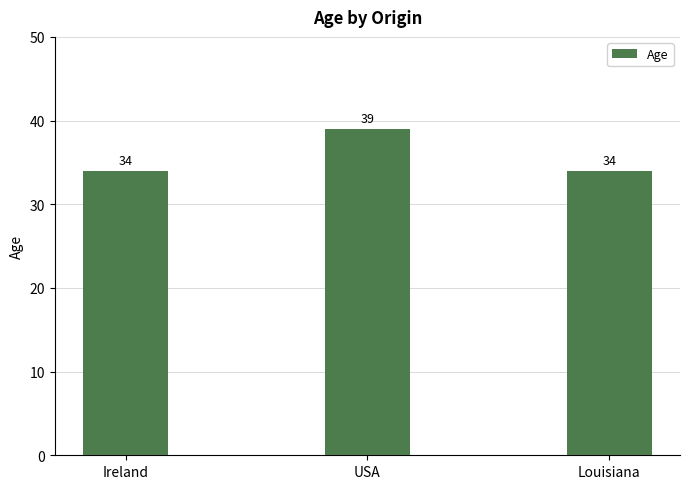

Approximately how many times larger is the value at Louisiana compared to Ireland?

1.0